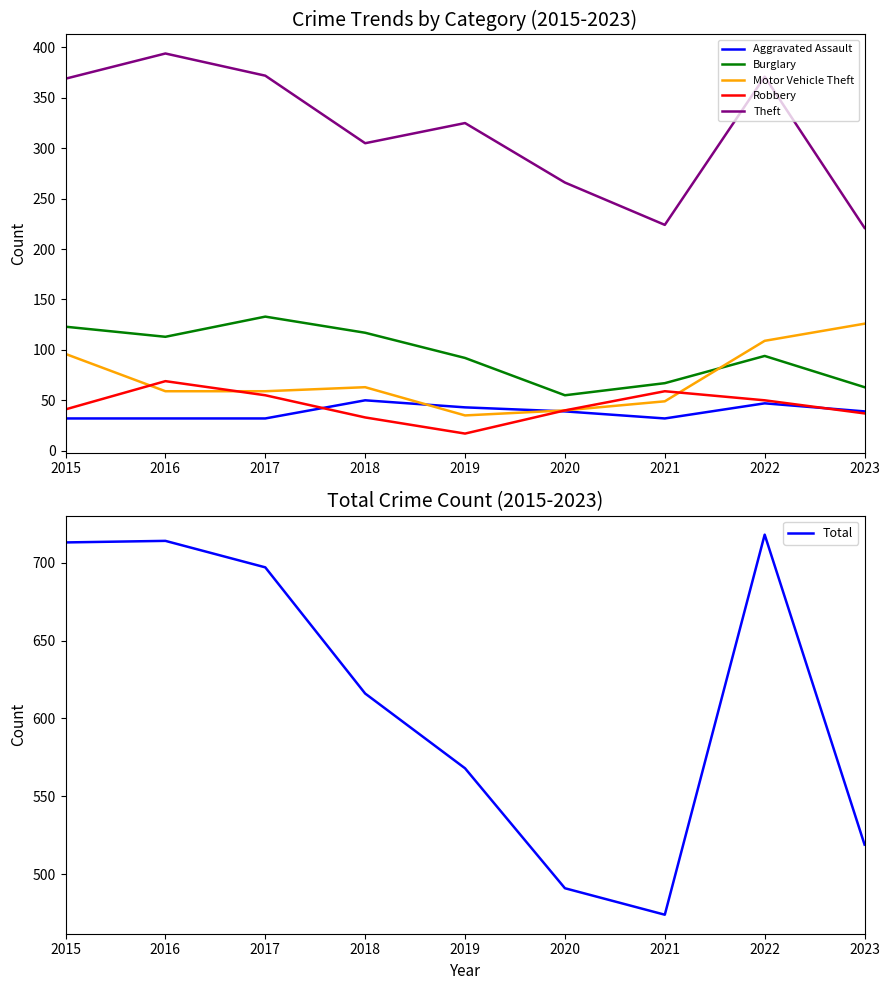

Between 2022 and 2021, which is larger?

2022